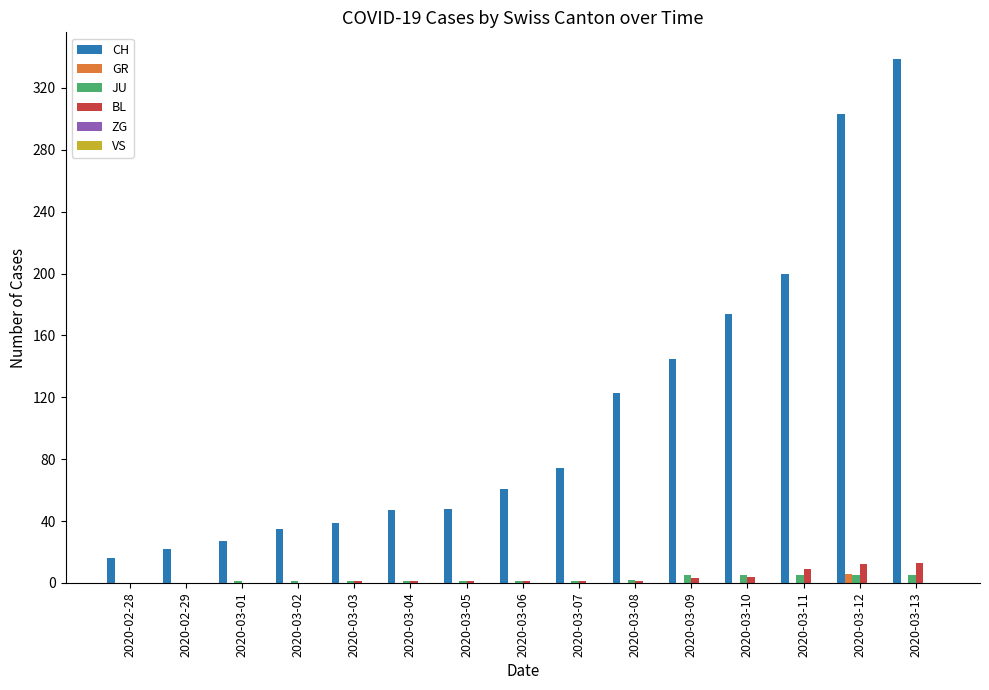

Which series has the largest range (max minus min)?

CH